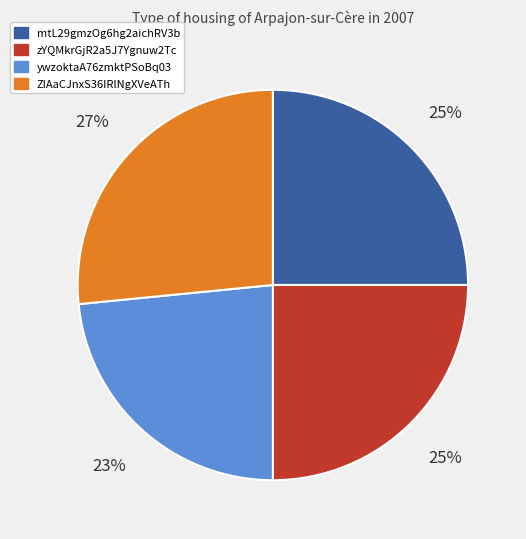

To the nearest percent, what is the average slice percentage?

25%